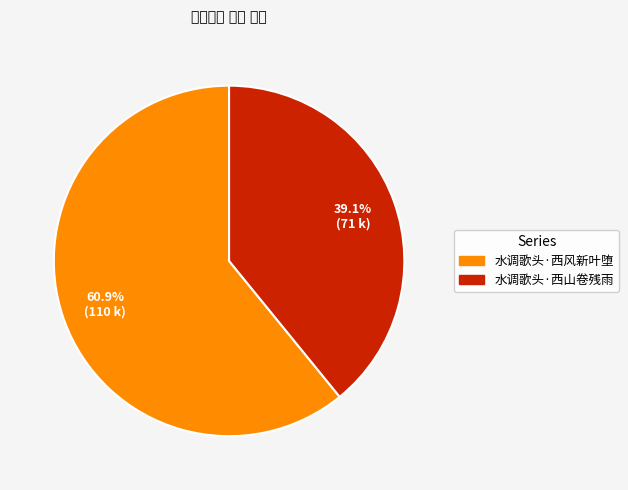

Is 水调歌头·西风新叶堕 the majority of the pie?

Yes